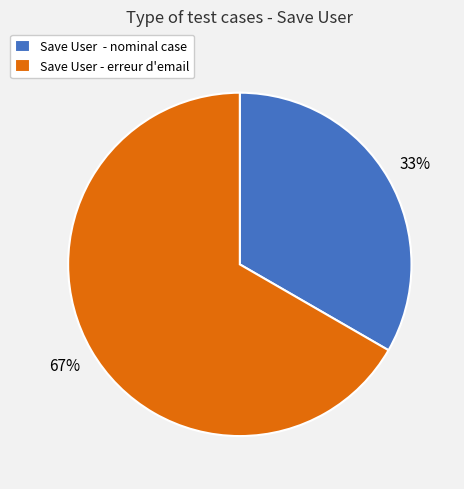

Approximately how many times larger is the value at Save User - erreur d'email compared to Save User - nominal case?

2.0